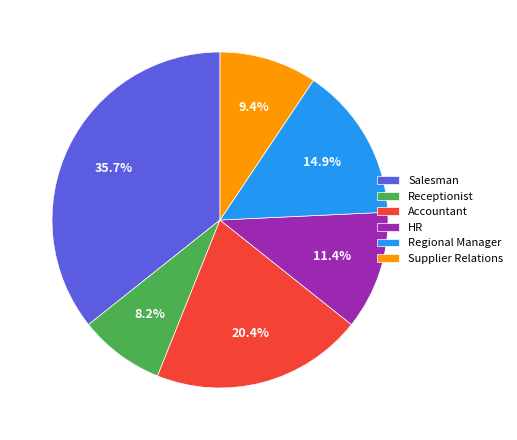

What is the largest slice in the pie chart?

Salesman